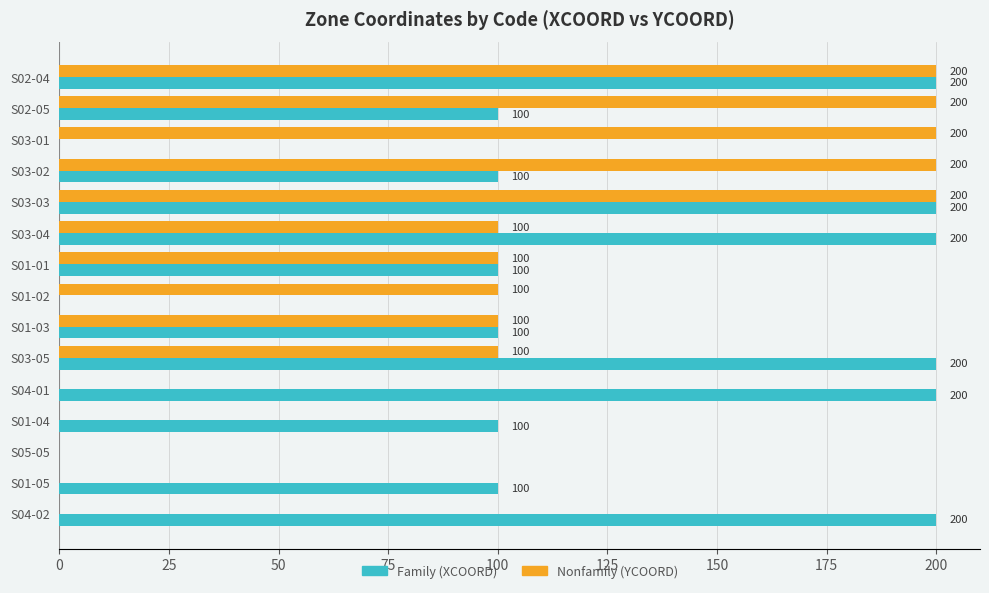

Which series has the largest total across all categories?

Family (XCOORD)